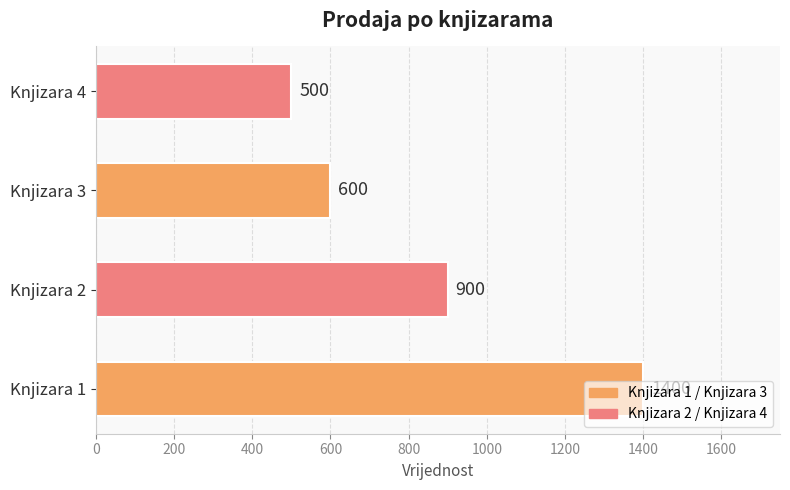

Between Knjizara 1 and Knjizara 4, which is larger?

Knjizara 1